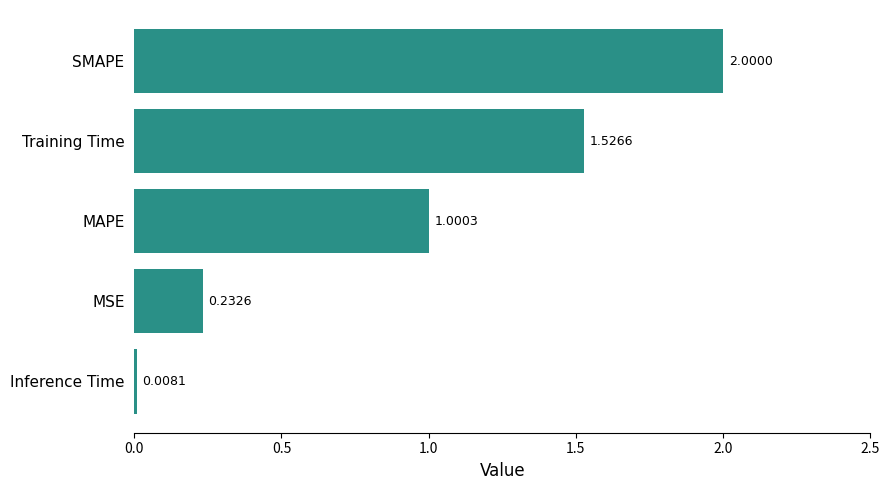

At which category does the chart reach its peak across all series?

SMAPE